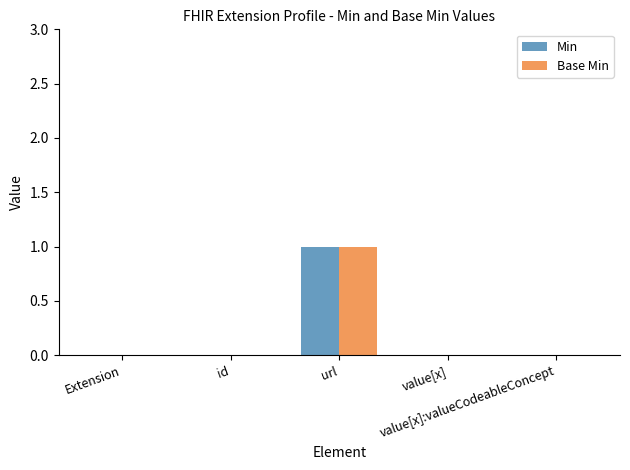

How many series are shown in this chart?

2